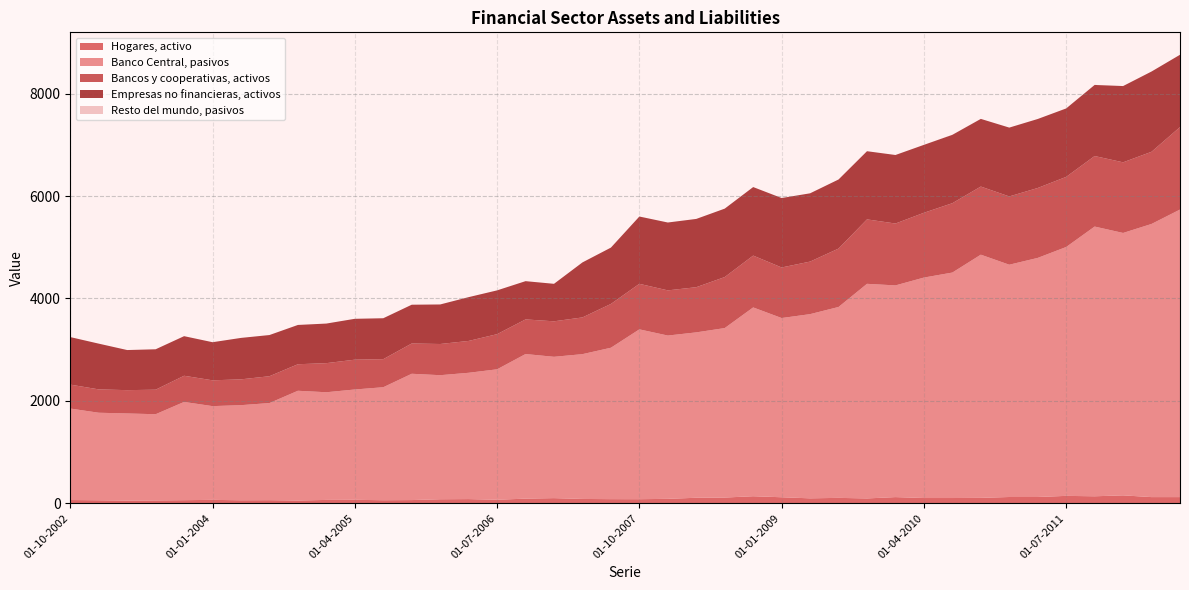

Reading left to right, extract all data points from this chart.

Hogares, activo: 01-10-2002=65	01-01-2003=60	01-04-2003=54	01-07-2003=57	01-10-2003=62	01-01-2004=68	01-04-2004=60	01-07-2004=62	01-10-2004=55	01-01-2005=67	01-04-2005=69	01-07-2005=61	01-10-2005=64	01-01-2006=80	01-04-2006=83	01-07-2006=70	01-10-2006=92	01-01-2007=102	01-04-2007=86	01-07-2007=82	01-10-2007=81	01-01-2008=88	01-04-2008=109	01-07-2008=113	01-10-2008=139	01-01-2009=119	01-04-2009=98	01-07-2009=107	01-10-2009=96	01-01-2010=122	01-04-2010=104	01-07-2010=104	01-10-2010=107	01-01-2011=124	01-04-2011=124	01-07-2011=146	01-10-2011=138	01-01-2012=156	01-04-2012=122	01-07-2012=122
Banco Central, pasivos: 01-10-2002=1786	01-01-2003=1709	01-04-2003=1701	01-07-2003=1683	01-10-2003=1918	01-01-2004=1830	01-04-2004=1857	01-07-2004=1896	01-10-2004=2143	01-01-2005=2102	01-04-2005=2154	01-07-2005=2206	01-10-2005=2466	01-01-2006=2422	01-04-2006=2466	01-07-2006=2547	01-10-2006=2823	01-01-2007=2759	01-04-2007=2827	01-07-2007=2956	01-10-2007=3316	01-01-2008=3188	01-04-2008=3229	01-07-2008=3309	01-10-2008=3686	01-01-2009=3499	01-04-2009=3596	01-07-2009=3727	01-10-2009=4190	01-01-2010=4133	01-04-2010=4304	01-07-2010=4402	01-10-2010=4748	01-01-2011=4535	01-04-2011=4668	01-07-2011=4859	01-10-2011=5266	01-01-2012=5123	01-04-2012=5333	01-07-2012=5614
Bancos y cooperativas, activos: 01-10-2002=467	01-01-2003=456	01-04-2003=455	01-07-2003=479	01-10-2003=511	01-01-2004=504	01-04-2004=504	01-07-2004=524	01-10-2004=518	01-01-2005=568	01-04-2005=582	01-07-2005=548	01-10-2005=591	01-01-2006=609	01-04-2006=622	01-07-2006=686	01-10-2006=676	01-01-2007=693	01-04-2007=717	01-07-2007=855	01-10-2007=889	01-01-2008=882	01-04-2008=882	01-07-2008=996	01-10-2008=1012	01-01-2009=987	01-04-2009=1026	01-07-2009=1140	01-10-2009=1258	01-01-2010=1208	01-04-2010=1265	01-07-2010=1354	01-10-2010=1330	01-01-2011=1333	01-04-2011=1365	01-07-2011=1369	01-10-2011=1377	01-01-2012=1379	01-04-2012=1409	01-07-2012=1610
Empresas no financieras, activos: 01-10-2002=928	01-01-2003=893	01-04-2003=783	01-07-2003=789	01-10-2003=773	01-01-2004=744	01-04-2004=809	01-07-2004=804	01-10-2004=767	01-01-2005=773	01-04-2005=798	01-07-2005=799	01-10-2005=757	01-01-2006=772	01-04-2006=855	01-07-2006=855	01-10-2006=747	01-01-2007=732	01-04-2007=1074	01-07-2007=1100	01-10-2007=1314	01-01-2008=1325	01-04-2008=1333	01-07-2008=1336	01-10-2008=1338	01-01-2009=1356	01-04-2009=1333	01-07-2009=1349	01-10-2009=1331	01-01-2010=1338	01-04-2010=1326	01-07-2010=1335	01-10-2010=1321	01-01-2011=1344	01-04-2011=1347	01-07-2011=1336	01-10-2011=1388	01-01-2012=1489	01-04-2012=1567	01-07-2012=1412
Resto del mundo, pasivos: 01-10-2002=0	01-01-2003=0	01-04-2003=0	01-07-2003=0	01-10-2003=0	01-01-2004=0	01-04-2004=0	01-07-2004=0	01-10-2004=0	01-01-2005=0	01-04-2005=0	01-07-2005=0	01-10-2005=0	01-01-2006=0	01-04-2006=0	01-07-2006=0	01-10-2006=0	01-01-2007=0	01-04-2007=0	01-07-2007=0	01-10-2007=0	01-01-2008=0	01-04-2008=0	01-07-2008=0	01-10-2008=0	01-01-2009=0	01-04-2009=0	01-07-2009=0	01-10-2009=0	01-01-2010=0	01-04-2010=0	01-07-2010=1	01-10-2010=0	01-01-2011=0	01-04-2011=0	01-07-2011=0	01-10-2011=1	01-01-2012=0	01-04-2012=0	01-07-2012=0